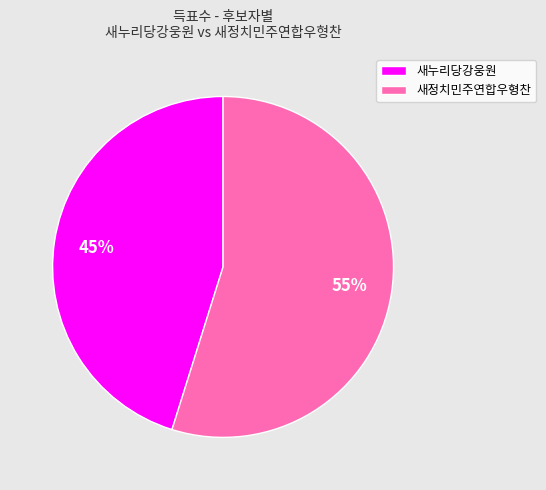

What is the ratio of the value at 새정치민주연합우형찬 to the value at 새누리당강웅원?

1.2